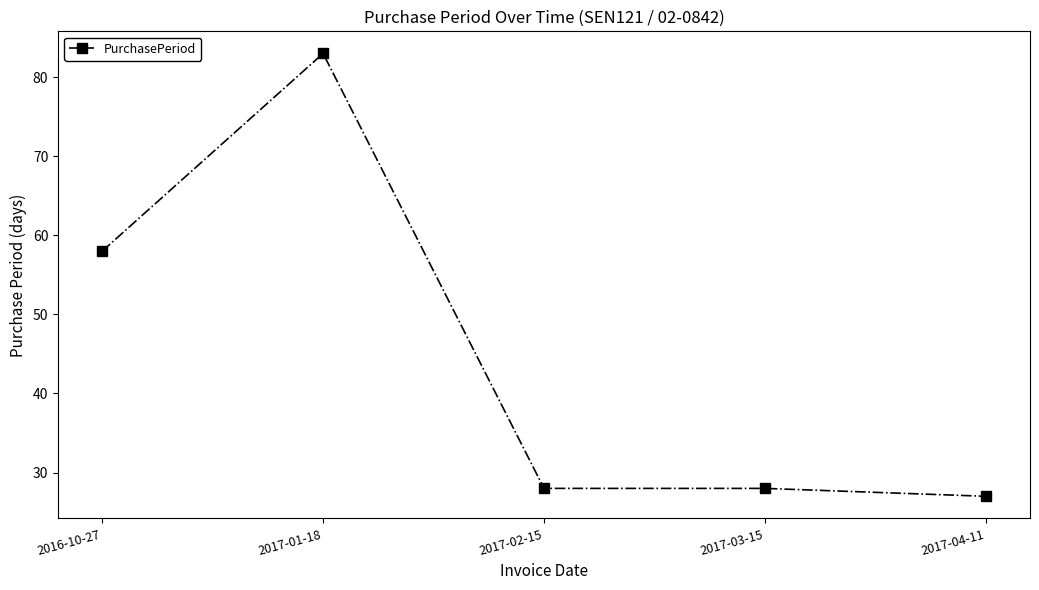

What is the change in value from 2017-01-18 to 2017-03-15?

-55